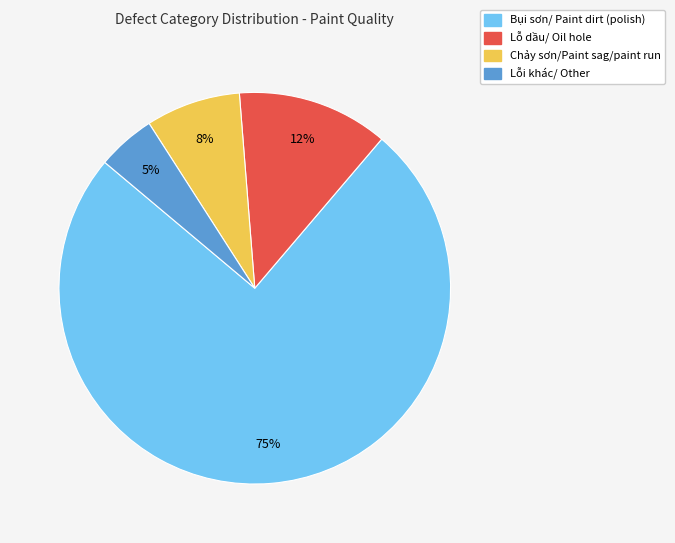

Which has a higher value, Lỗ dầu/ Oil hole or Bụi sơn/ Paint dirt (polish)?

Bụi sơn/ Paint dirt (polish)